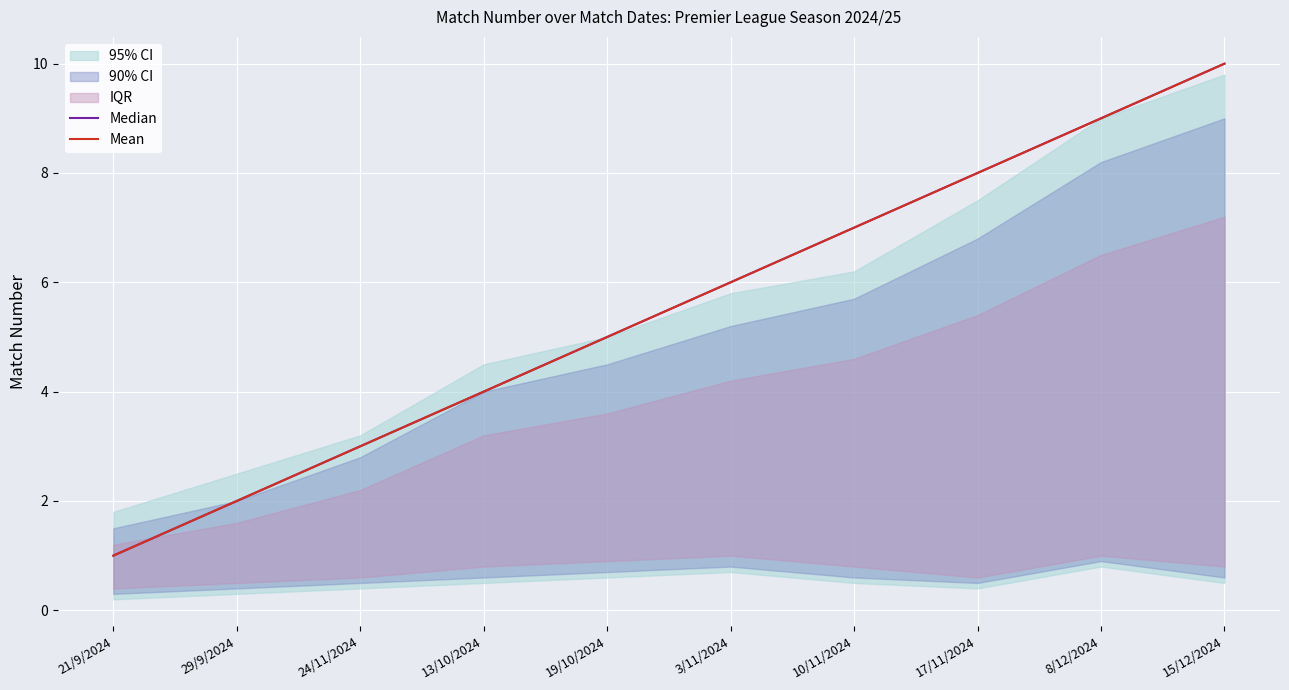

Is the value of Median at 3/11/2024 greater than the value of Mean at 15/12/2024?

No